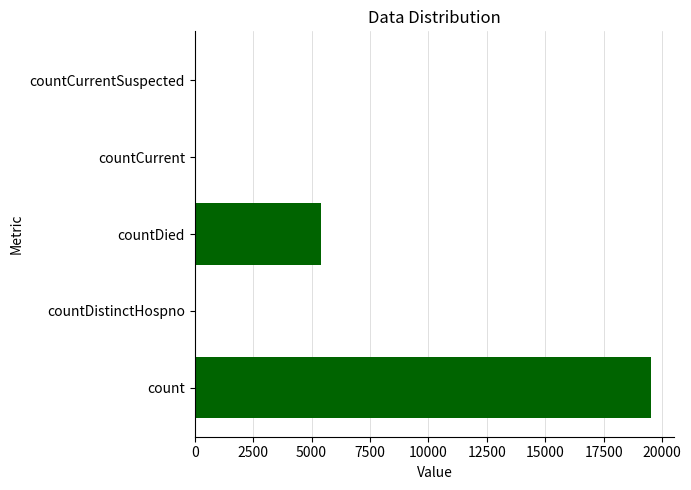

At which category does the chart reach its peak across all series?

count